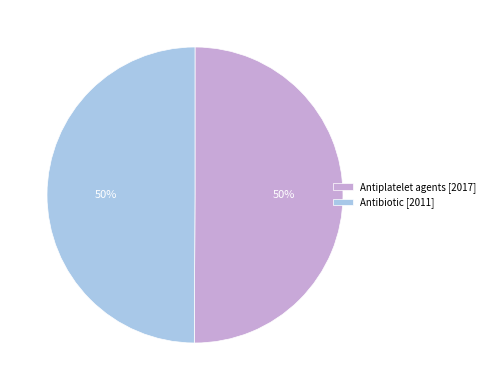

Is it true that Antiplatelet agents is 50% of the pie?

True